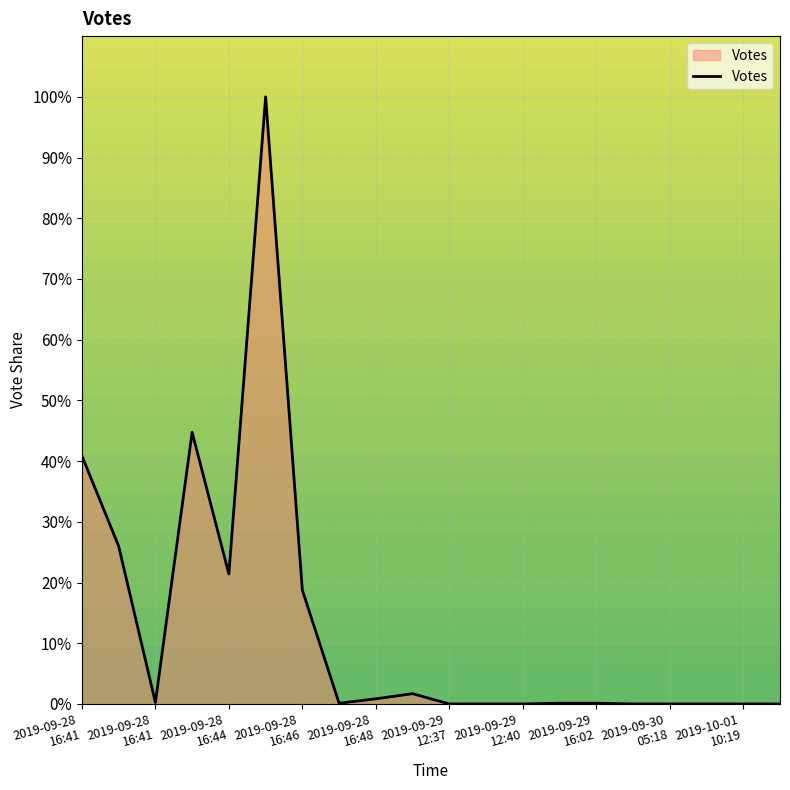

How many lines are shown in the chart?

1